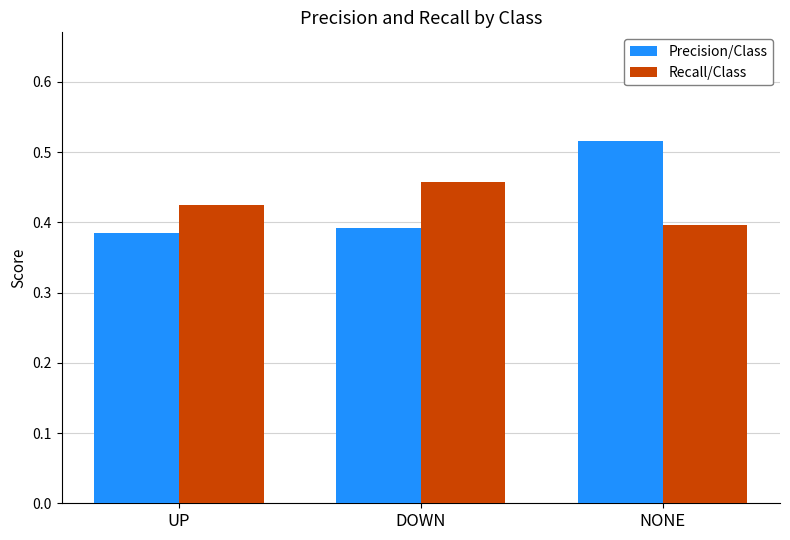

How many Precision/Class values are between 0 and 1?

3